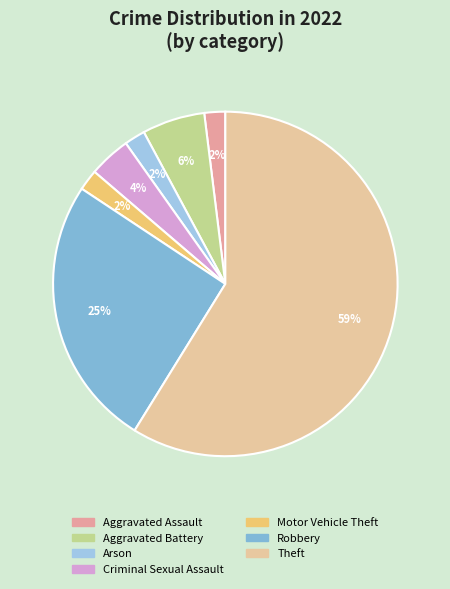

Count the number of slices in the pie.

7